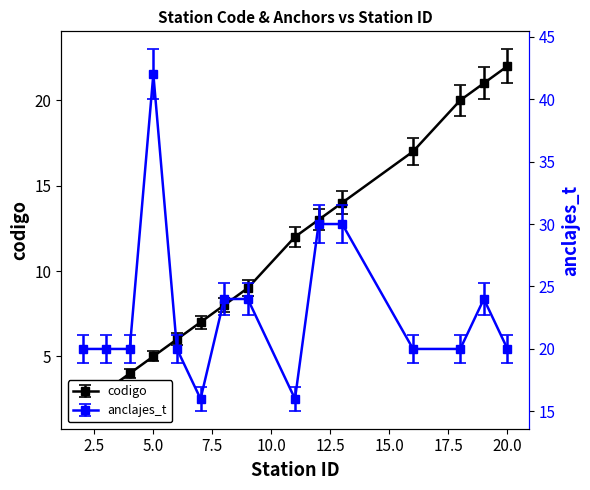

Which series has the largest range (max minus min)?

anclajes_t